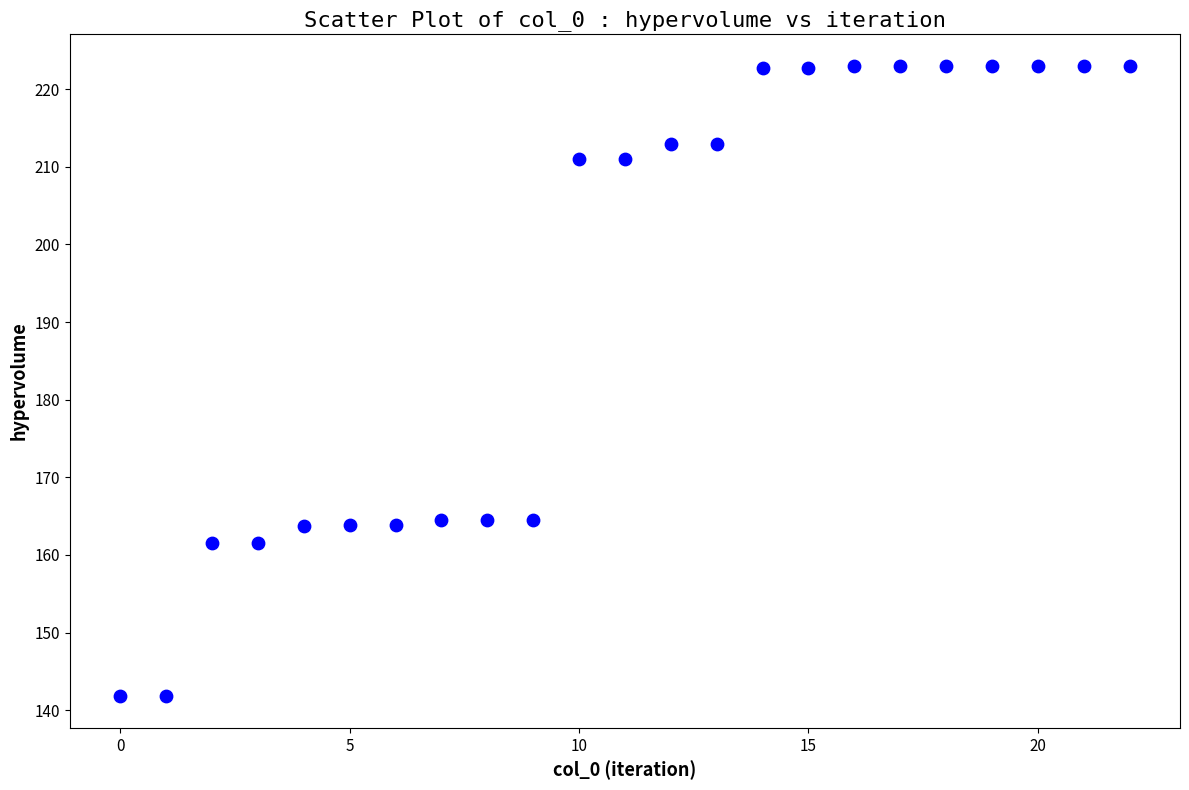

What is the range of Y values (max minus min)?

81.2